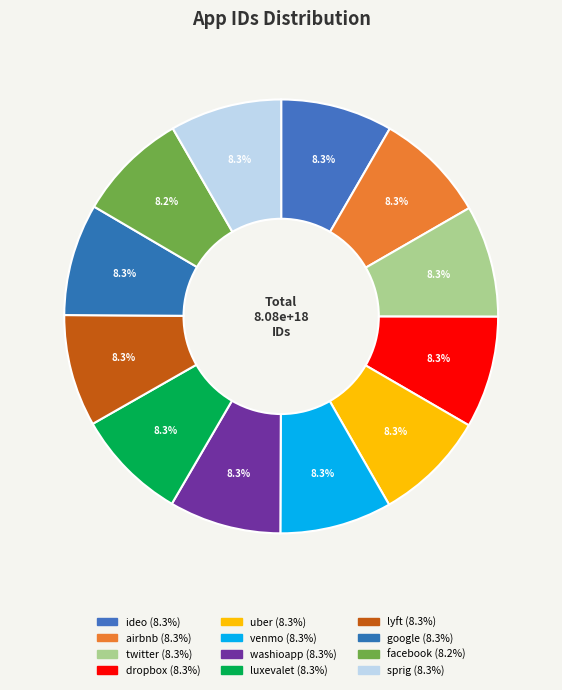

How many slices are in this pie chart?

12